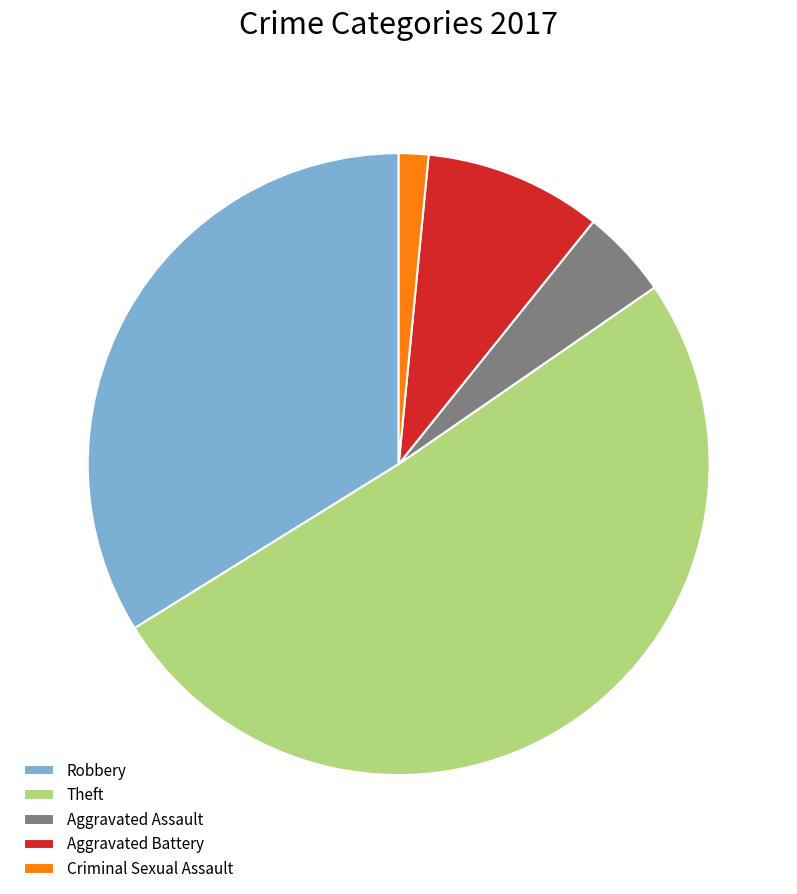

What is the smallest slice in the pie chart?

Criminal Sexual Assault